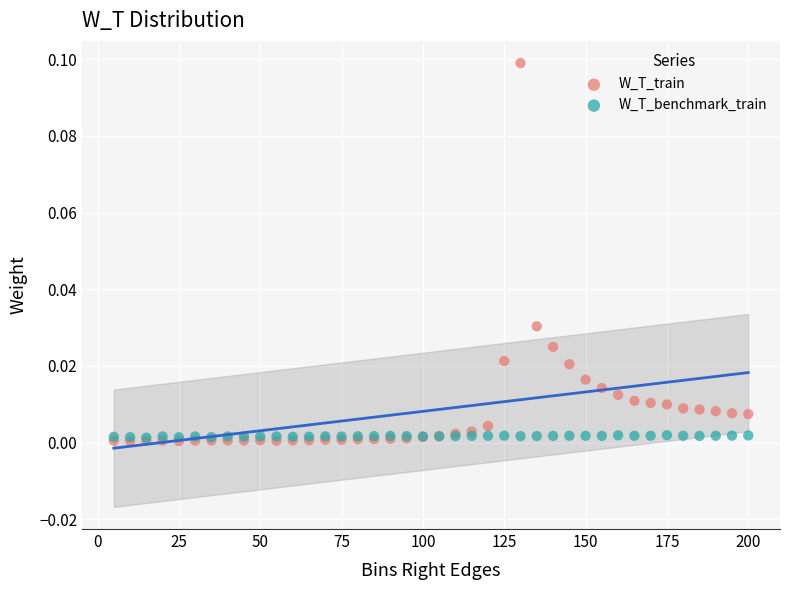

Which series has the largest Y range (max minus min)?

W_T_train